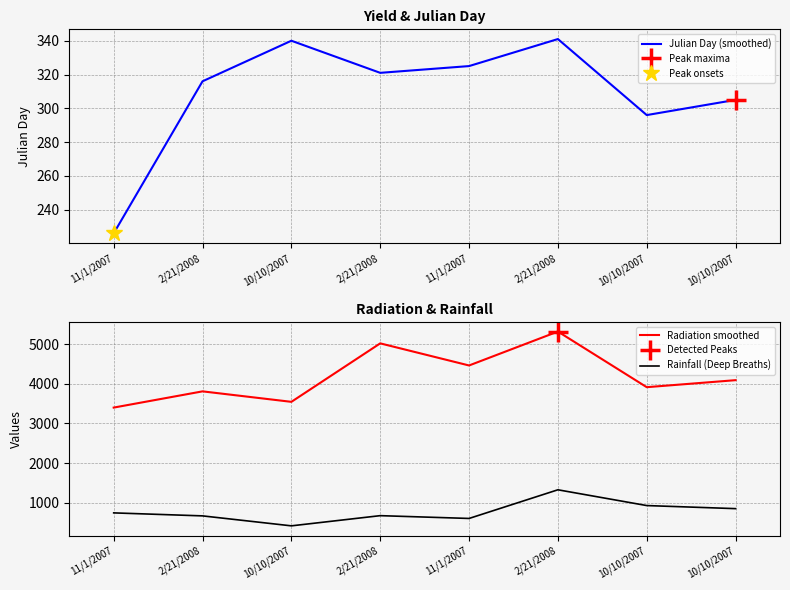

Is the value of Rainfall (Deep Breaths) at 10/10/2007 greater than the value of Radiation smoothed at 10/10/2007?

No